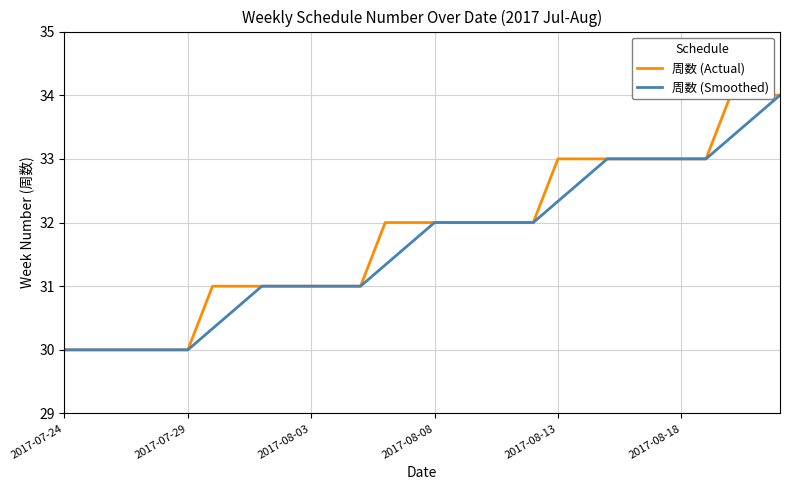

What is the maximum value for 周数 (Smoothed)?

34.0